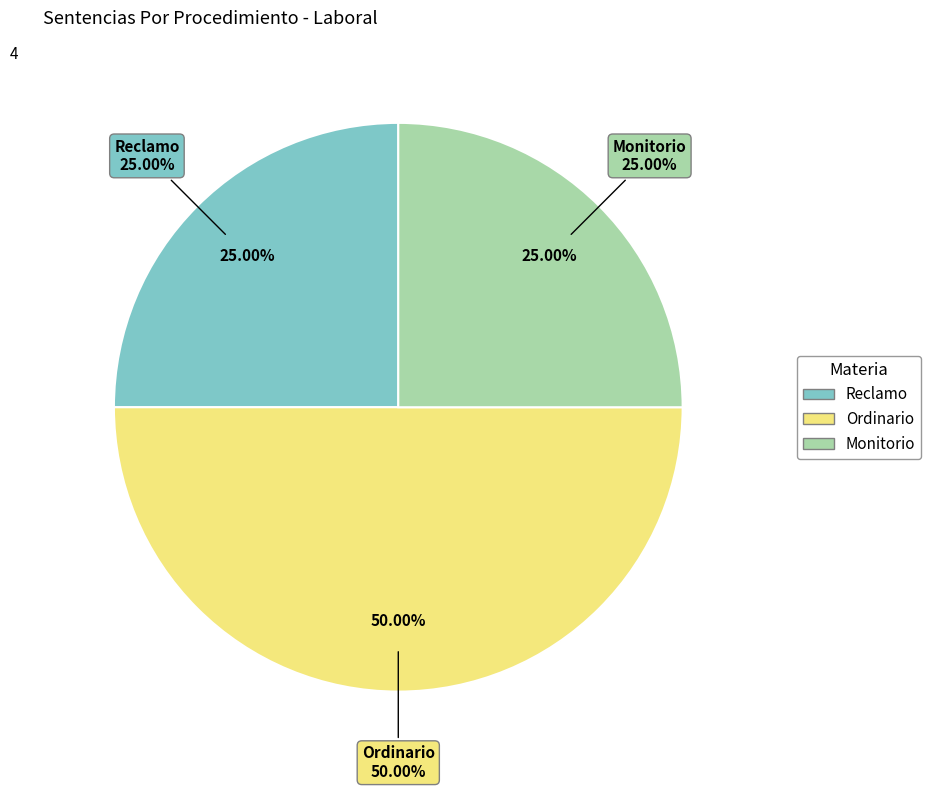

Does Ordinario represent more than half of the total?

No